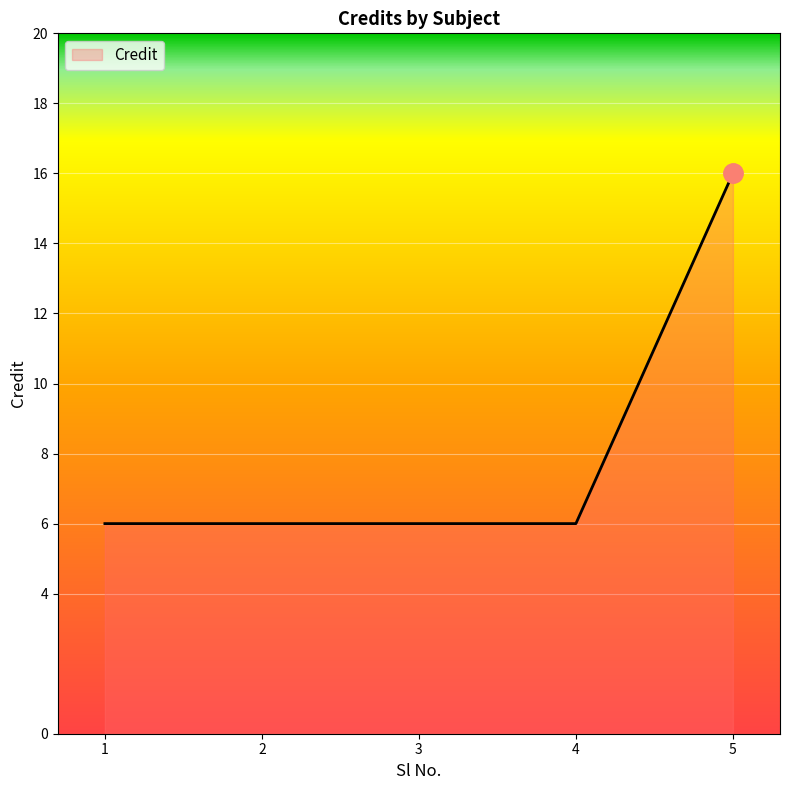

Reading left to right, what are all the values shown in this chart?

6	6	6	6	16